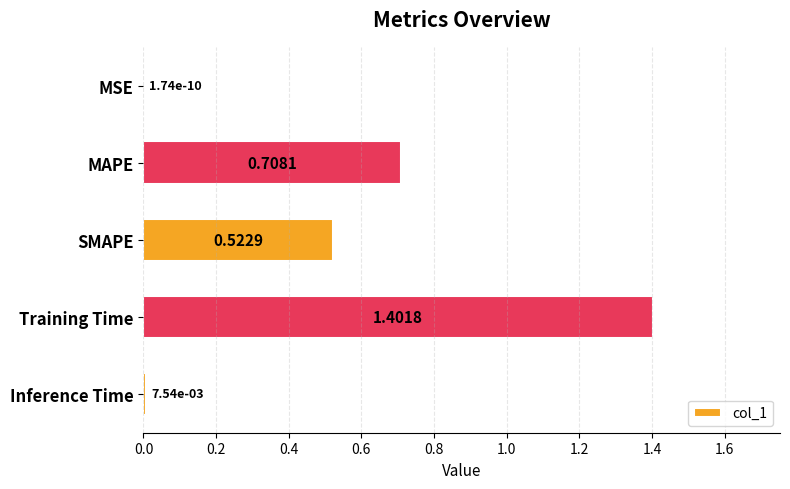

At which category does the chart reach its peak across all series?

Training Time